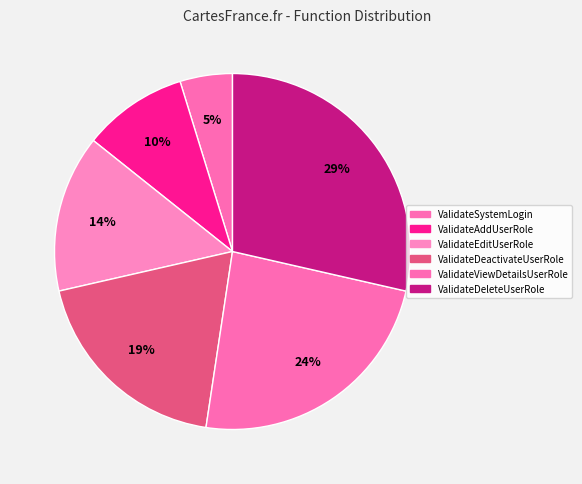

How many slices are in this pie chart?

6